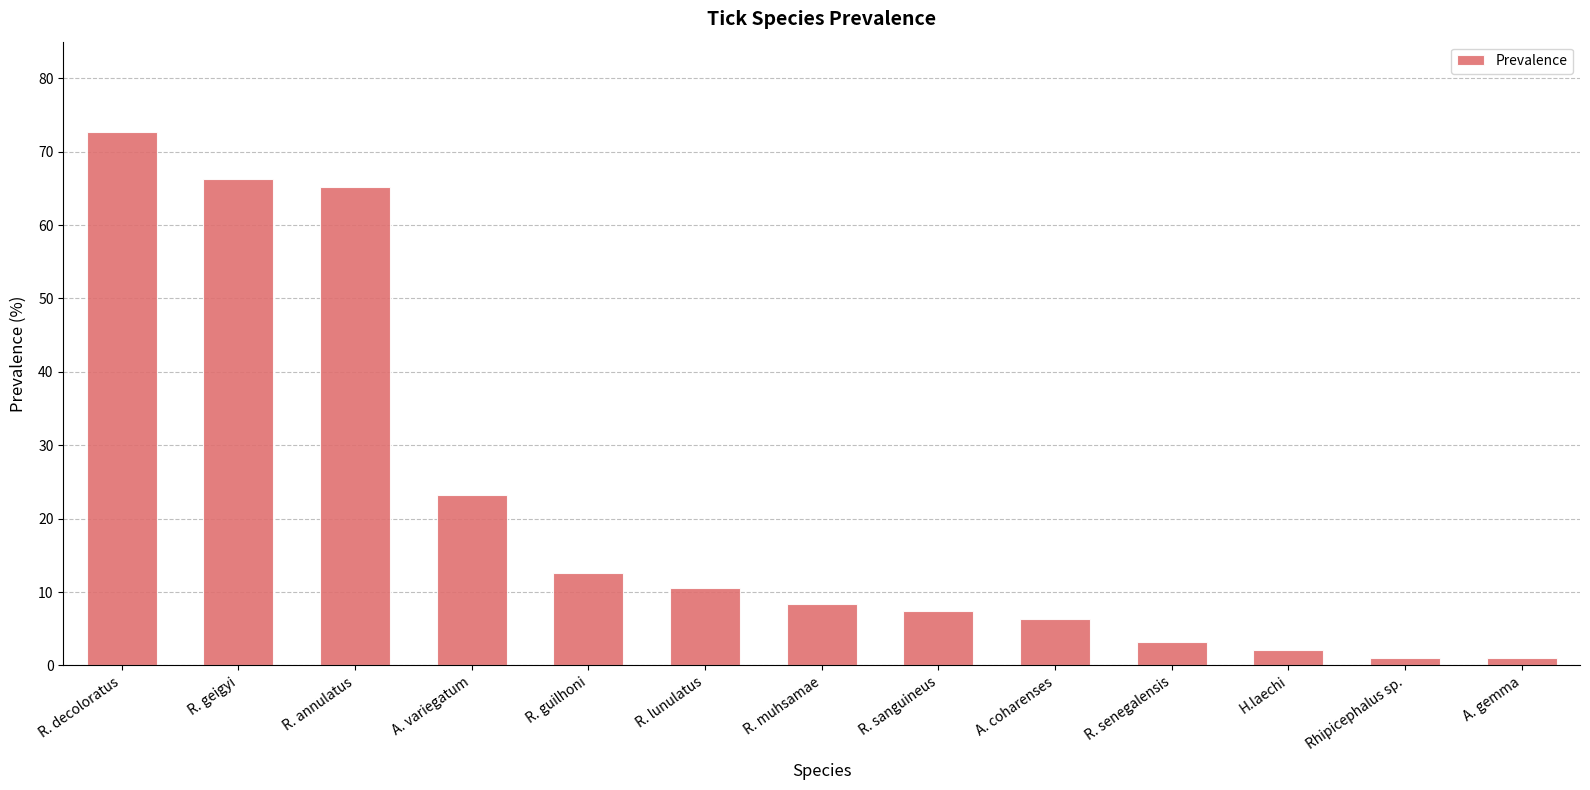

The chart shows a value of 28.7 at R. annulatus. True or false?

False